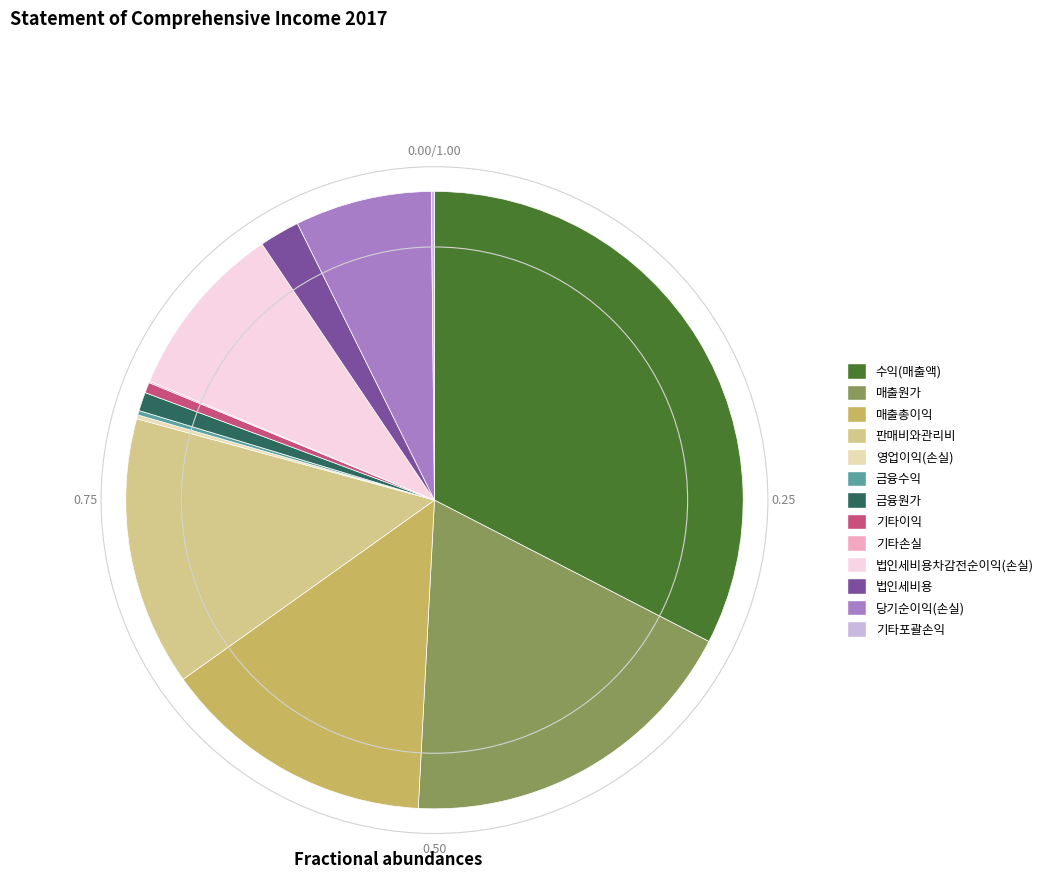

Is there any slice that represents more than half of the pie?

No